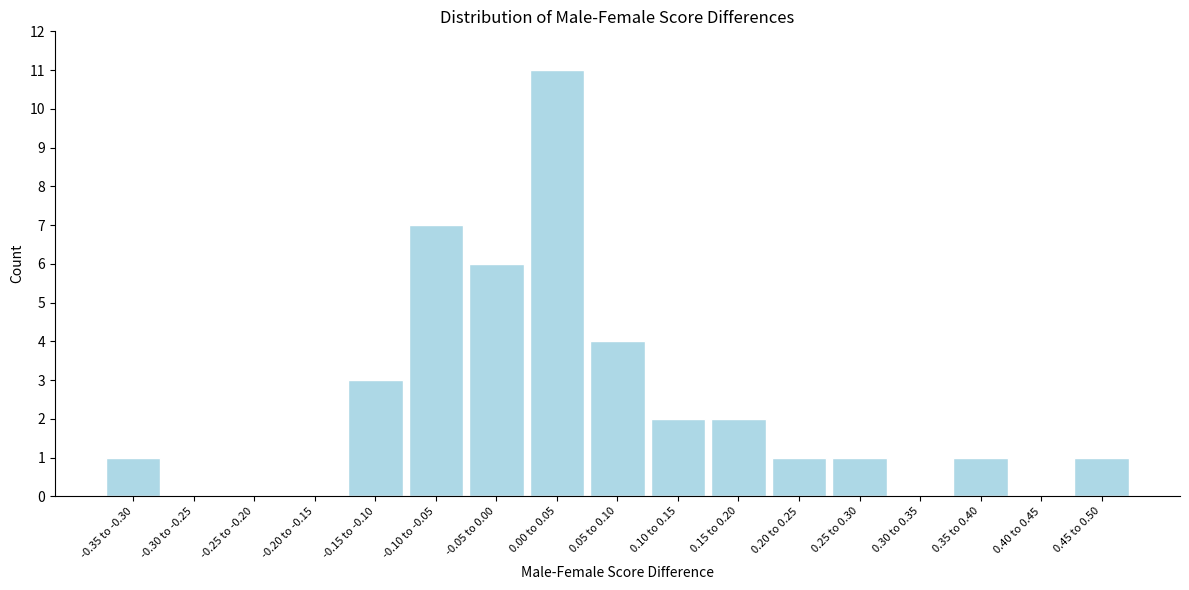

Reading left to right, transcribe all the data shown in this chart.

-0.35 to -0.30=1	-0.30 to -0.25=0	-0.25 to -0.20=0	-0.20 to -0.15=0	-0.15 to -0.10=3	-0.10 to -0.05=7	-0.05 to 0.00=6	0.00 to 0.05=11	0.05 to 0.10=4	0.10 to 0.15=2	0.15 to 0.20=2	0.20 to 0.25=1	0.25 to 0.30=1	0.30 to 0.35=0	0.35 to 0.40=1	0.40 to 0.45=0	0.45 to 0.50=1